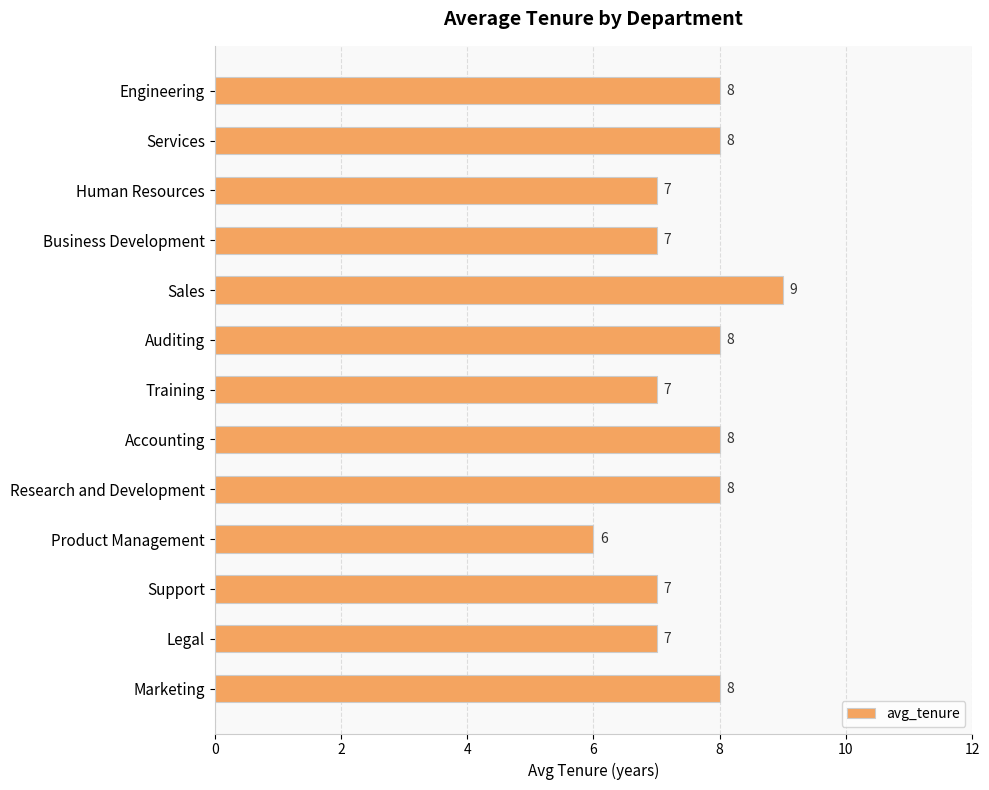

What is the approximate value at Services?

8